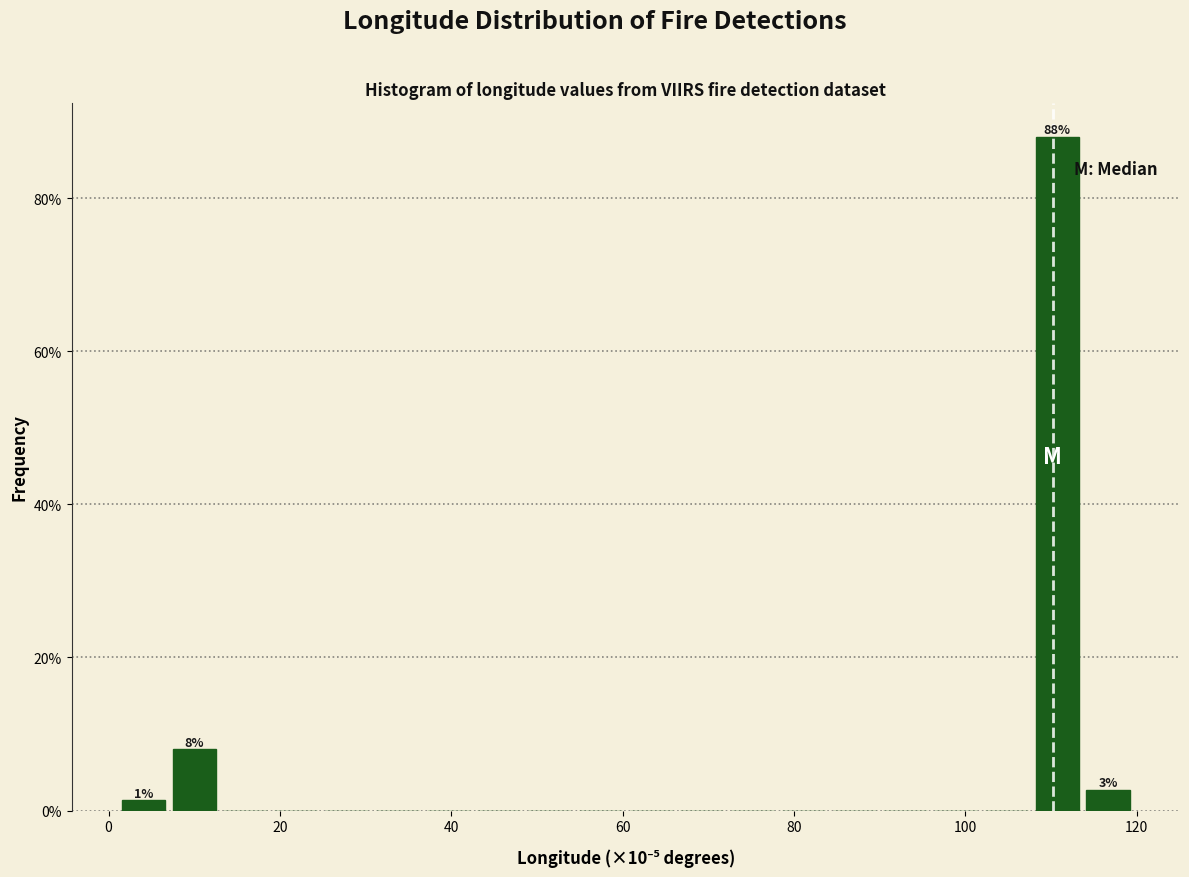

Read against the x-axis, roughly where is the centre of the tallest bar?

110